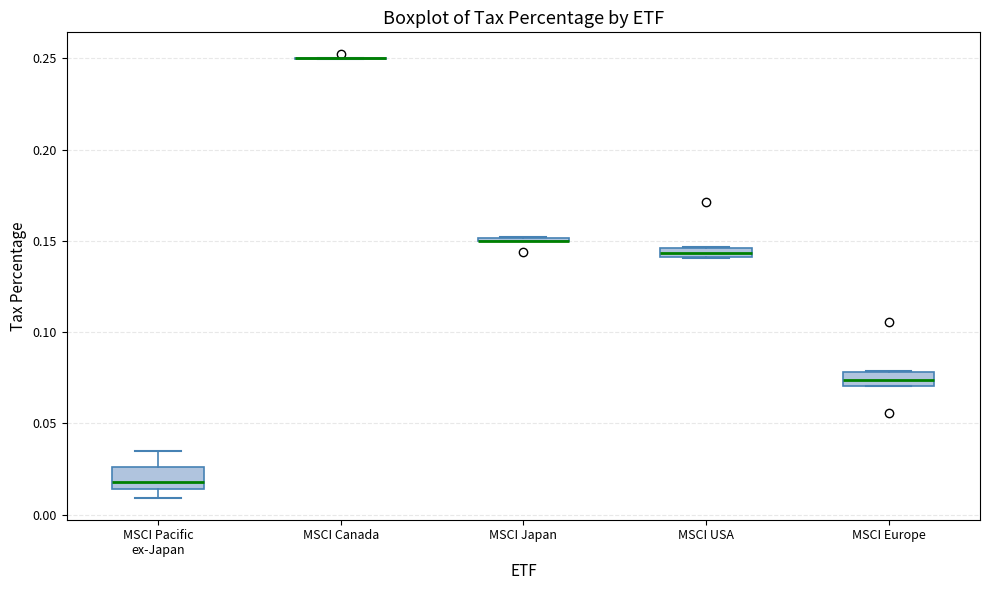

Where is the upper edge of the box for MSCI Europe on the y-axis? The values are not printed on the chart, so give them approximately, as read against the axis.

0.080